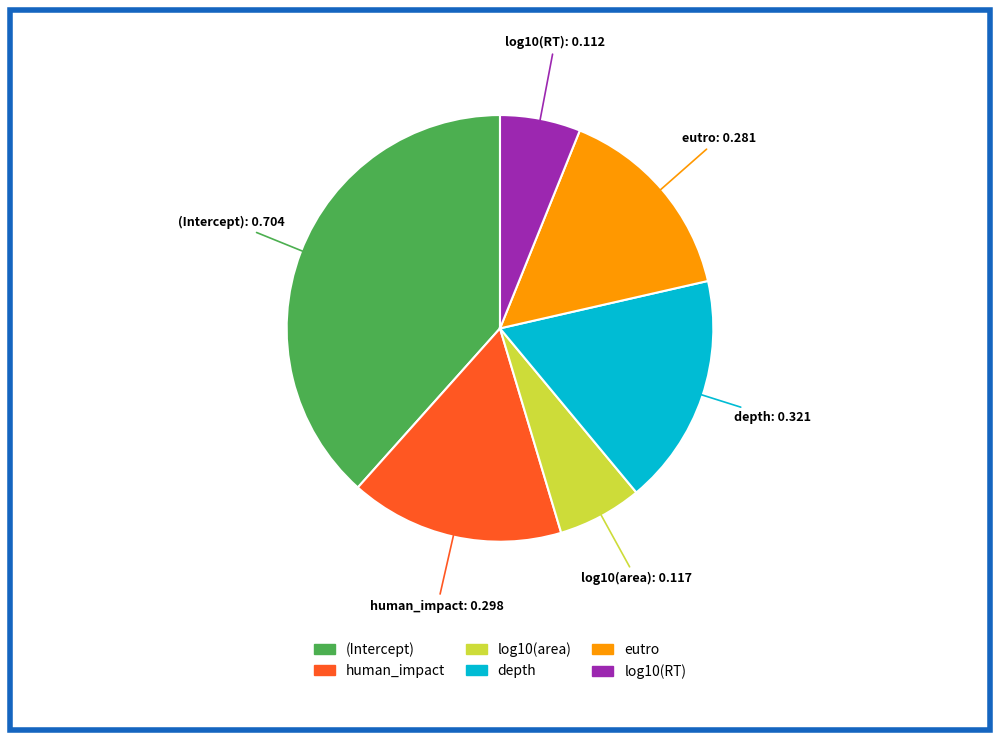

Which has a higher value, (Intercept) or human_impact?

(Intercept)